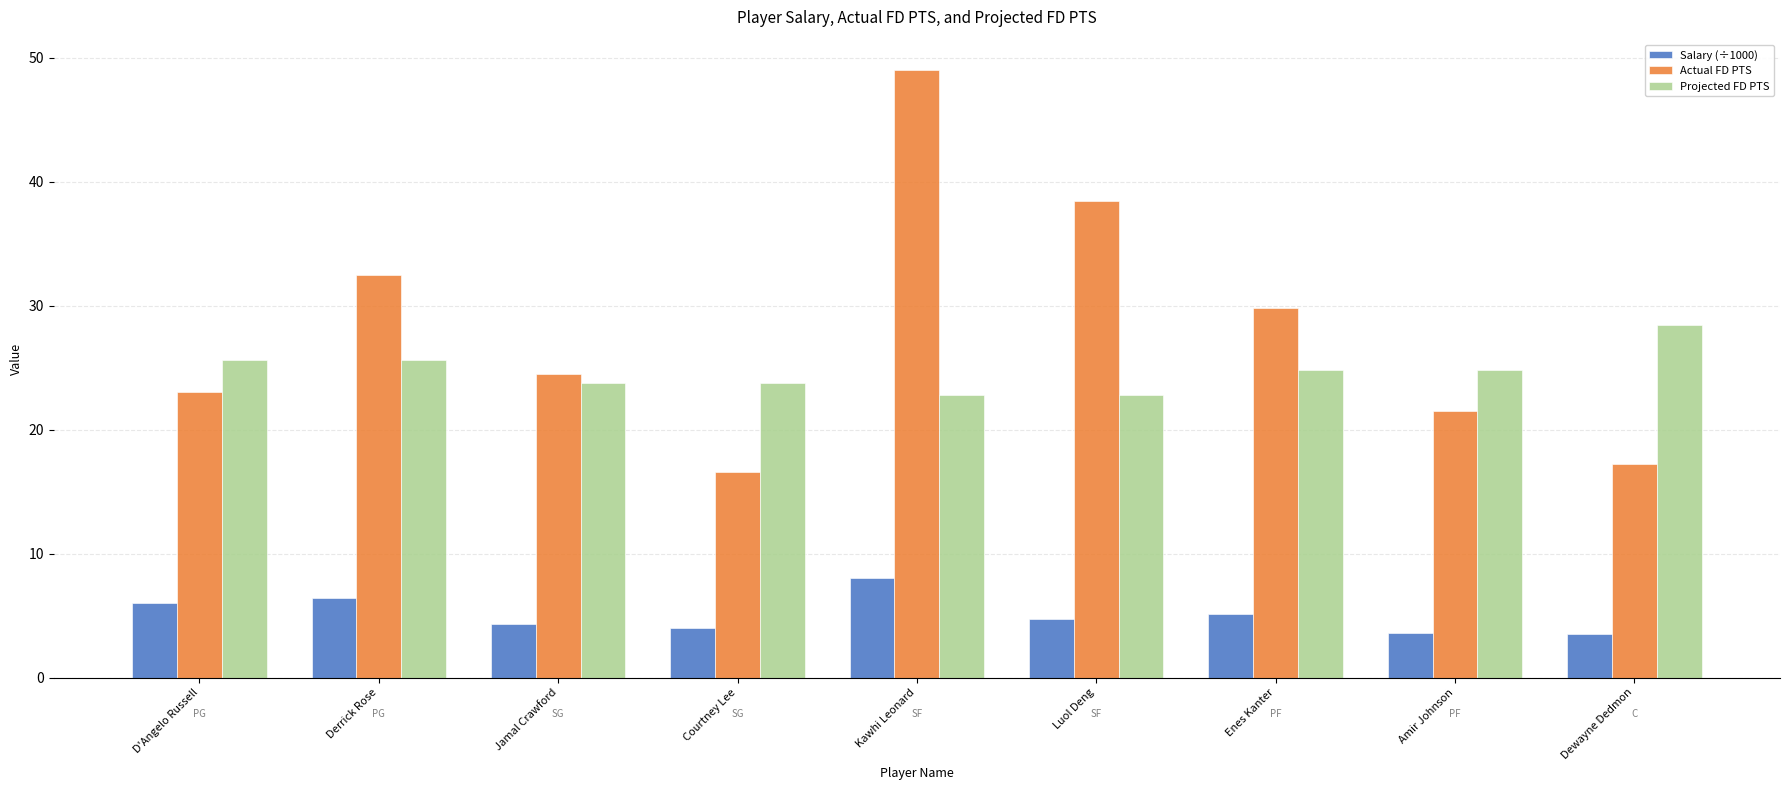

At which category is the sum across all series the highest?

Kawhi Leonard